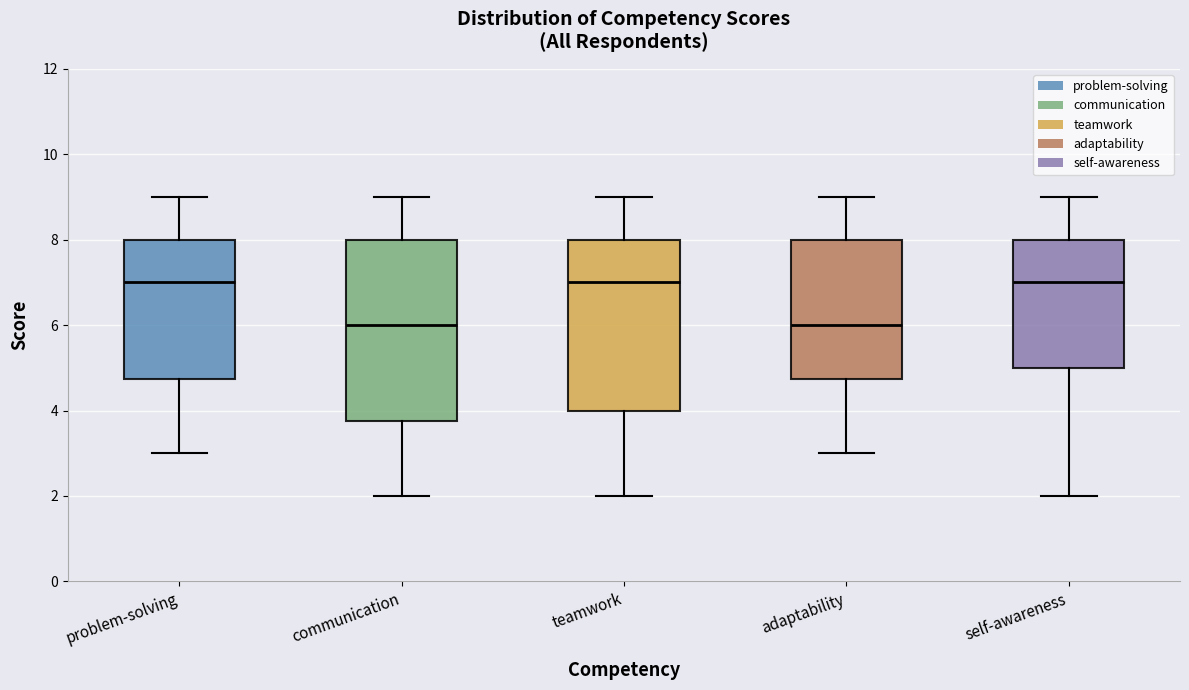

Reading left to right, transcribe this box plot: for each box, give where its median line is, the range the box spans, and where its two whiskers end, as read against the y-axis. The values are not printed on the chart, so give them approximately, as read against the axis.

problem-solving: median 7.0, box 4.8 to 8.0, whiskers 3.0 to 9.0
communication: median 6.0, box 3.8 to 8.0, whiskers 2.0 to 9.0
teamwork: median 7.0, box 4.0 to 8.0, whiskers 2.0 to 9.0
adaptability: median 6.0, box 4.8 to 8.0, whiskers 3.0 to 9.0
self-awareness: median 7.0, box 5.0 to 8.0, whiskers 2.0 to 9.0